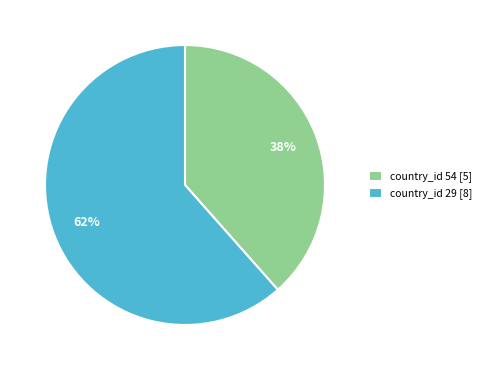

To the nearest percent, what percentage of the pie is country_id 29?

62%